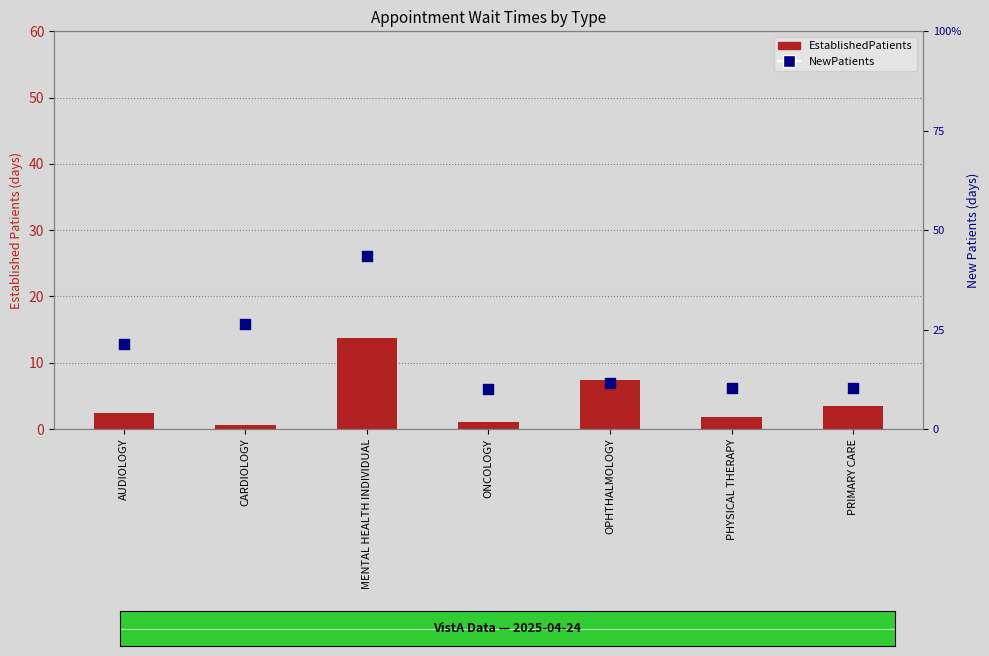

Which series has the largest Y range (max minus min)?

NewPatients